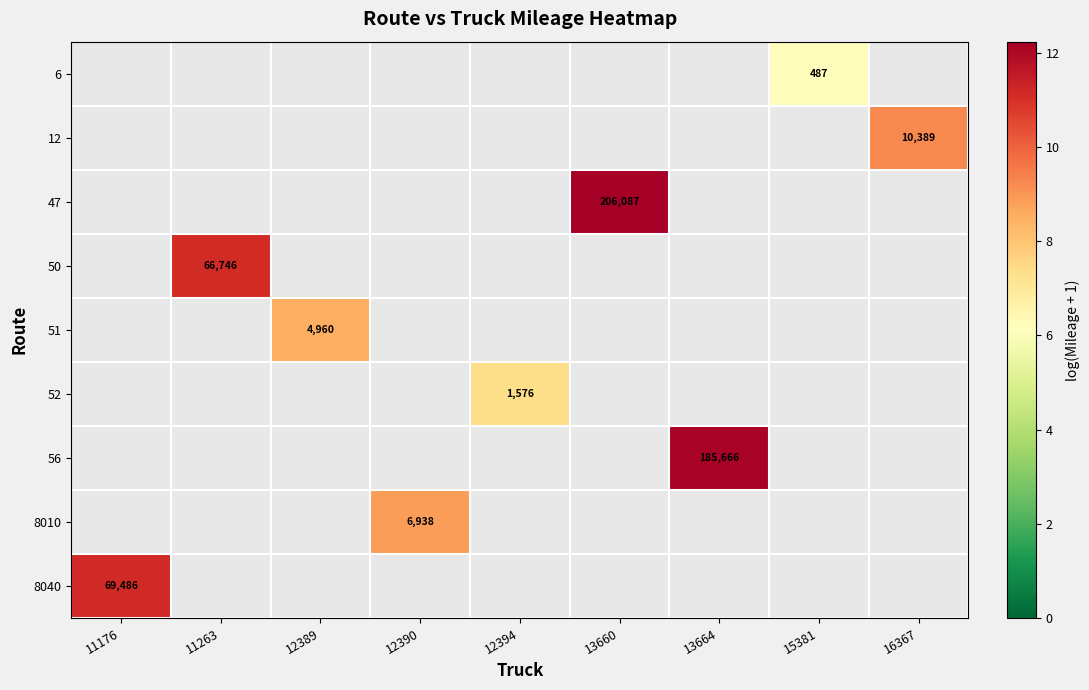

List the series in order of their peak value, lowest first.

6, 12, 47, 50, 51, 52, 56, 8010, 8040